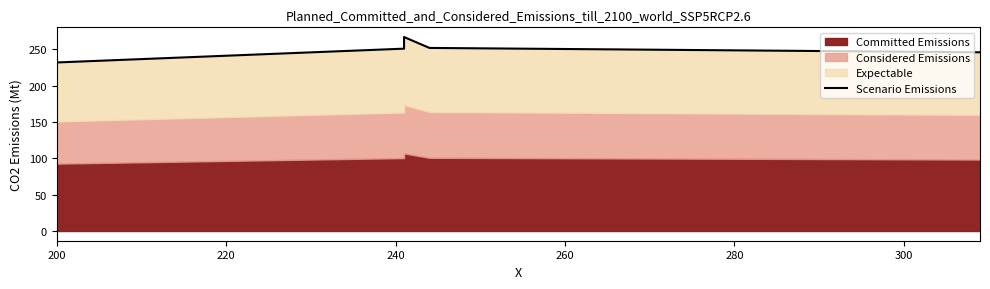

Count the number of categories in the chart.

6